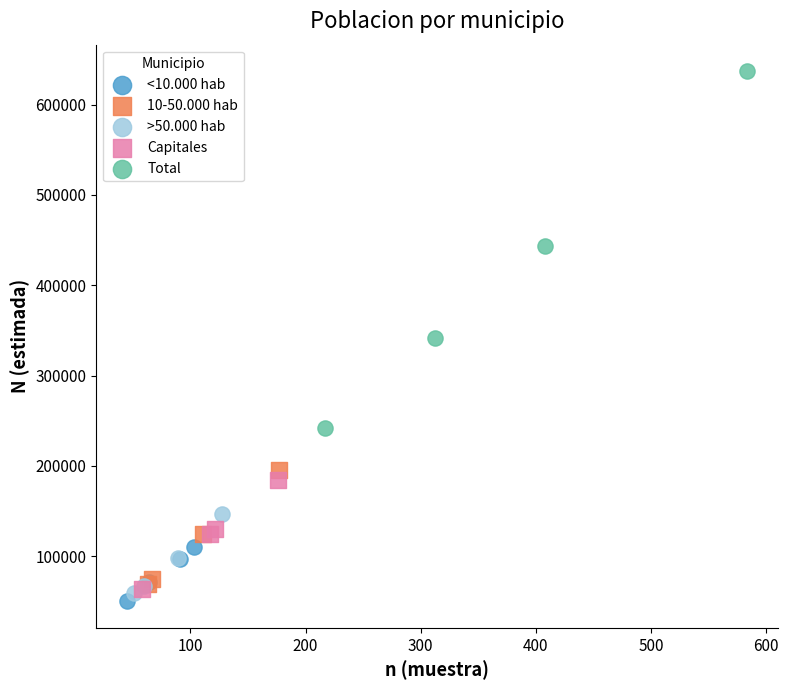

Which series has the largest Y range (max minus min)?

Total